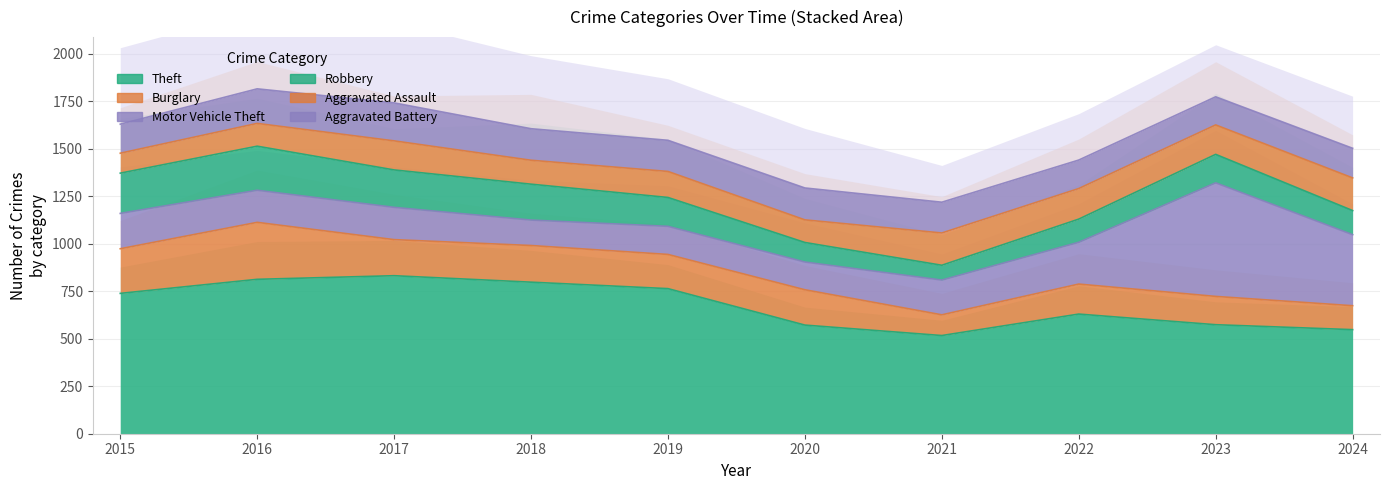

List the series in order of their peak value, highest first.

Theft, Motor Vehicle Theft, Burglary, Robbery, Aggravated Battery, Aggravated Assault